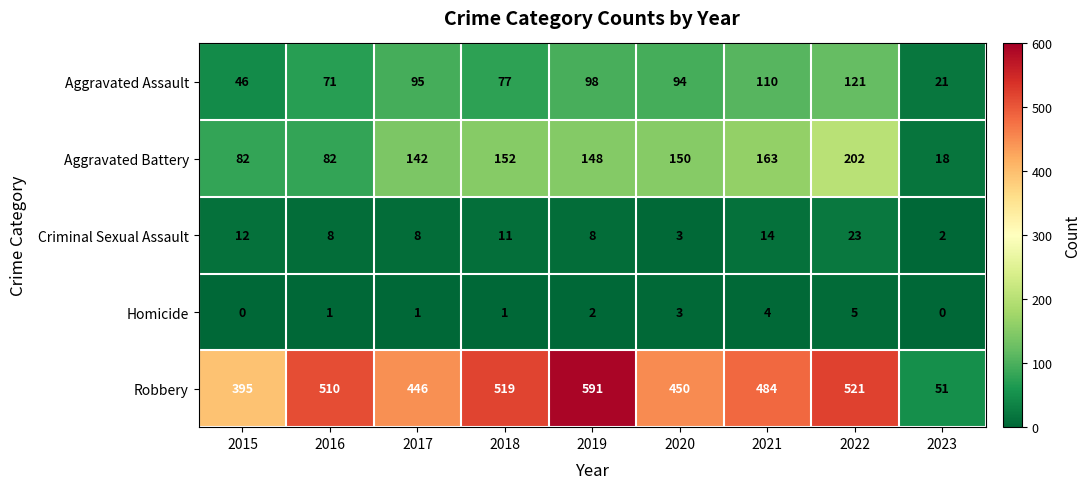

What is the total value across all series at 2016?

672